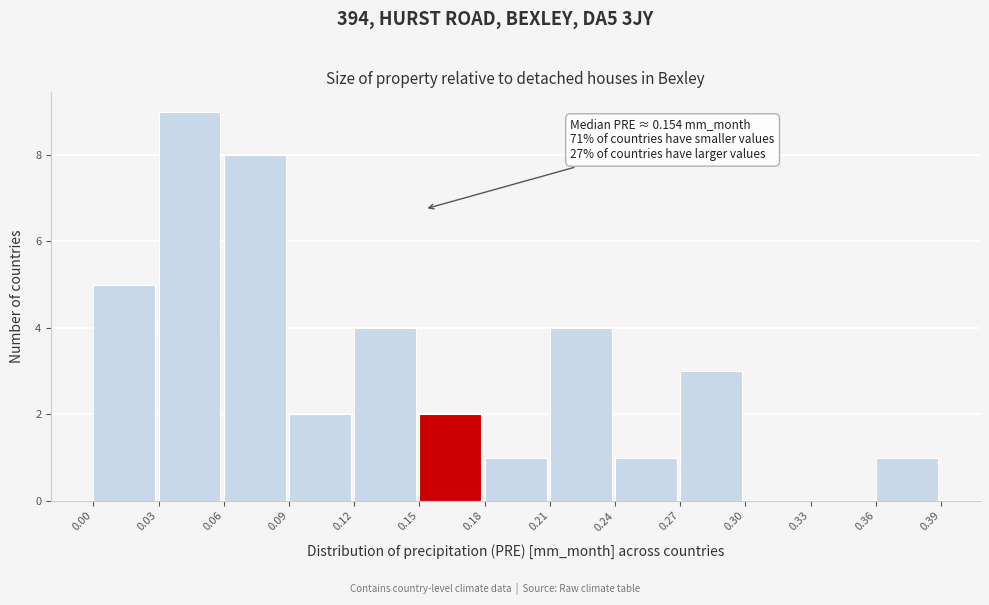

Which range on the x-axis has the tallest bar?

0.03 to 0.06